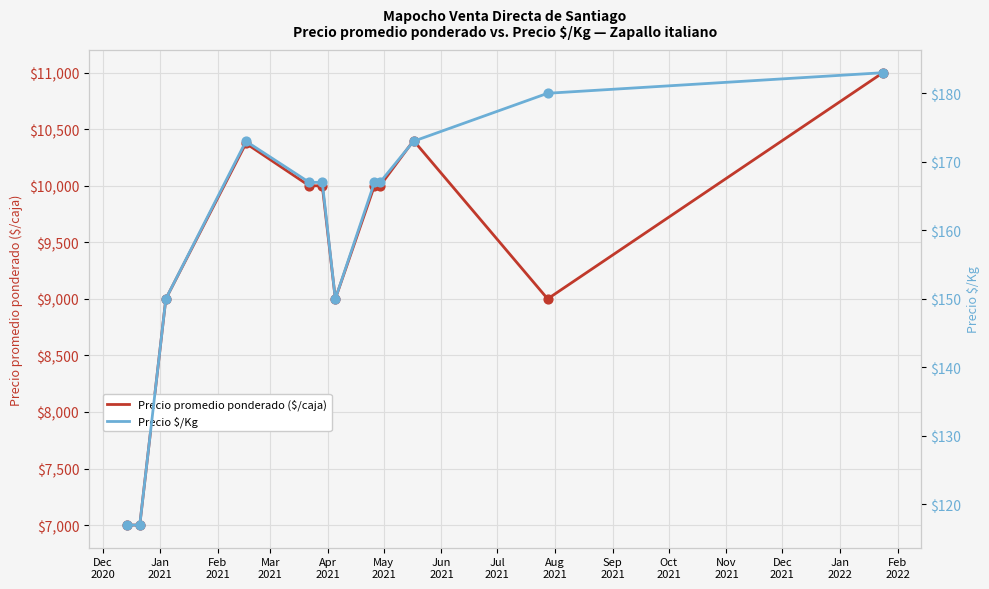

At how many categories does at least one series exceed 1207?

12